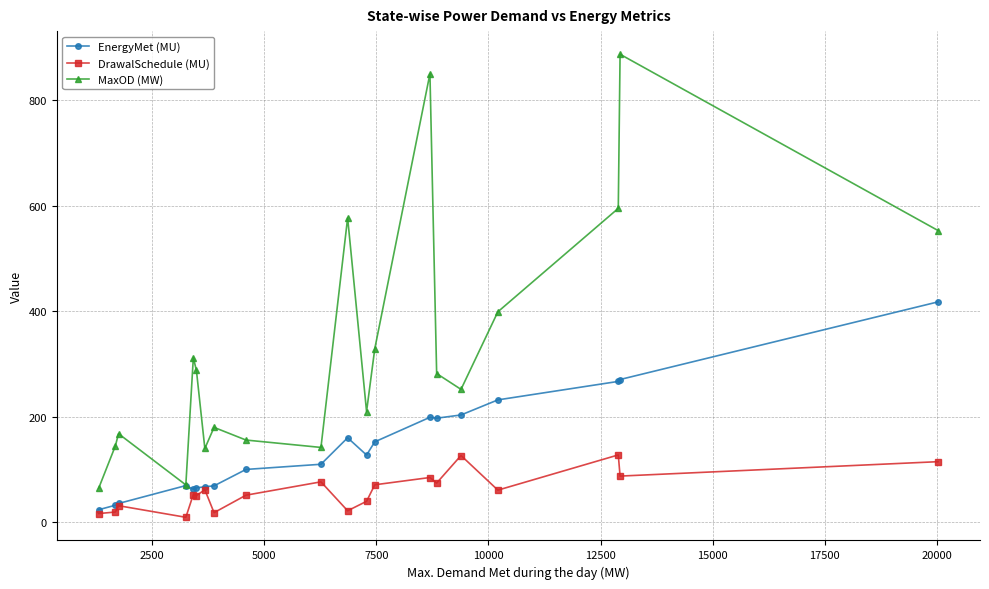

How many interior local valleys does the MaxOD (MW) series have?

5